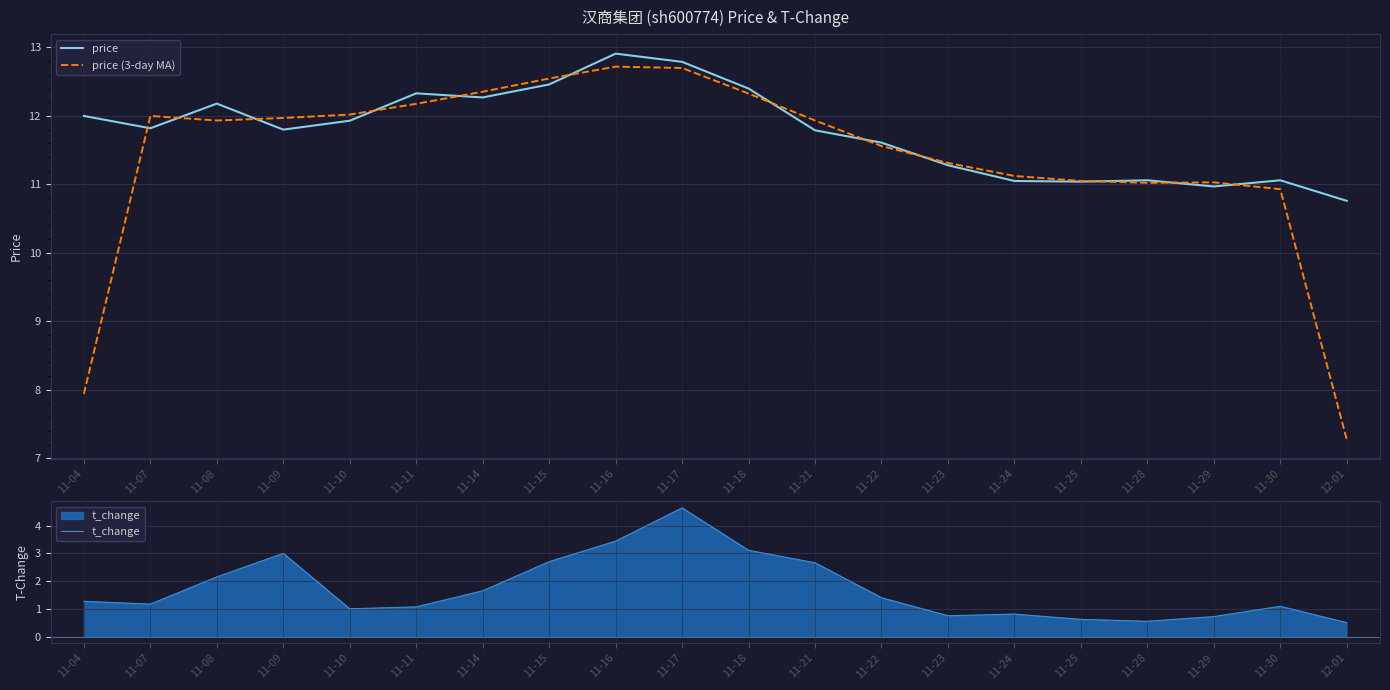

What is the difference between the second highest and minimum values in the price series?

2.0